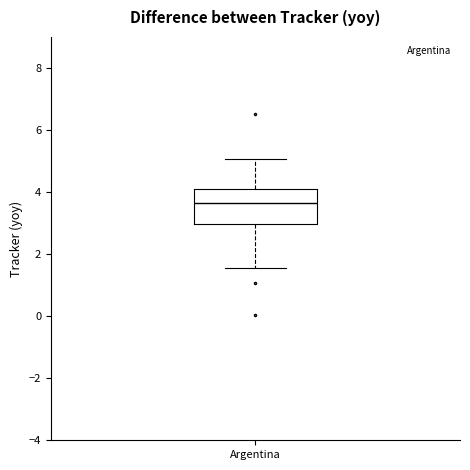

Where does the lower whisker of the box for Argentina end on the y-axis? The values are not printed on the chart, so give them approximately, as read against the axis.

1.6